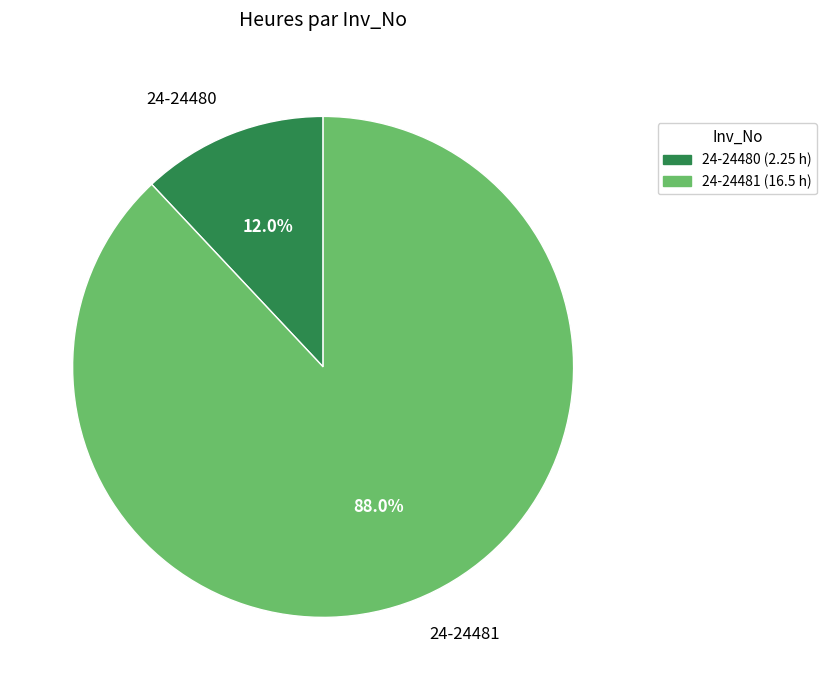

What percentage is the 24-24480 slice, to the nearest percent?

12%